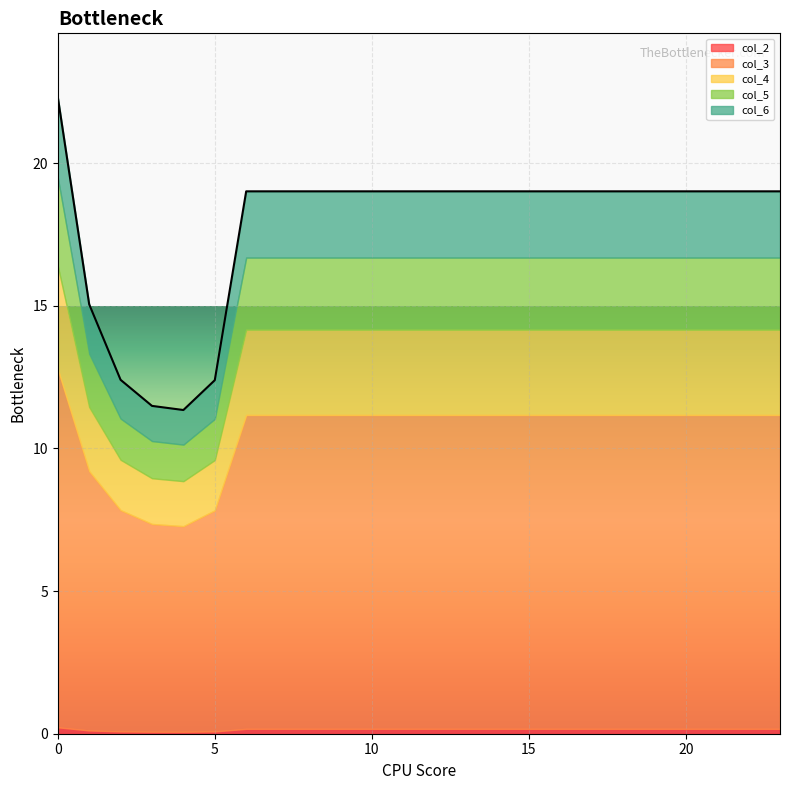

Is it true that col_2 equals 0.2 at 0?

True